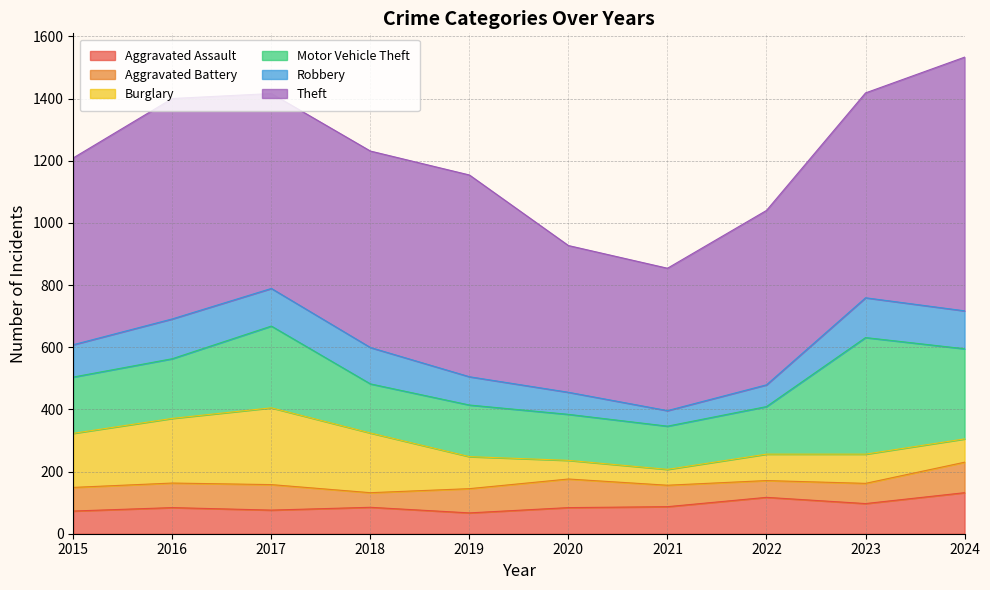

What is the maximum value for Aggravated Assault?

132